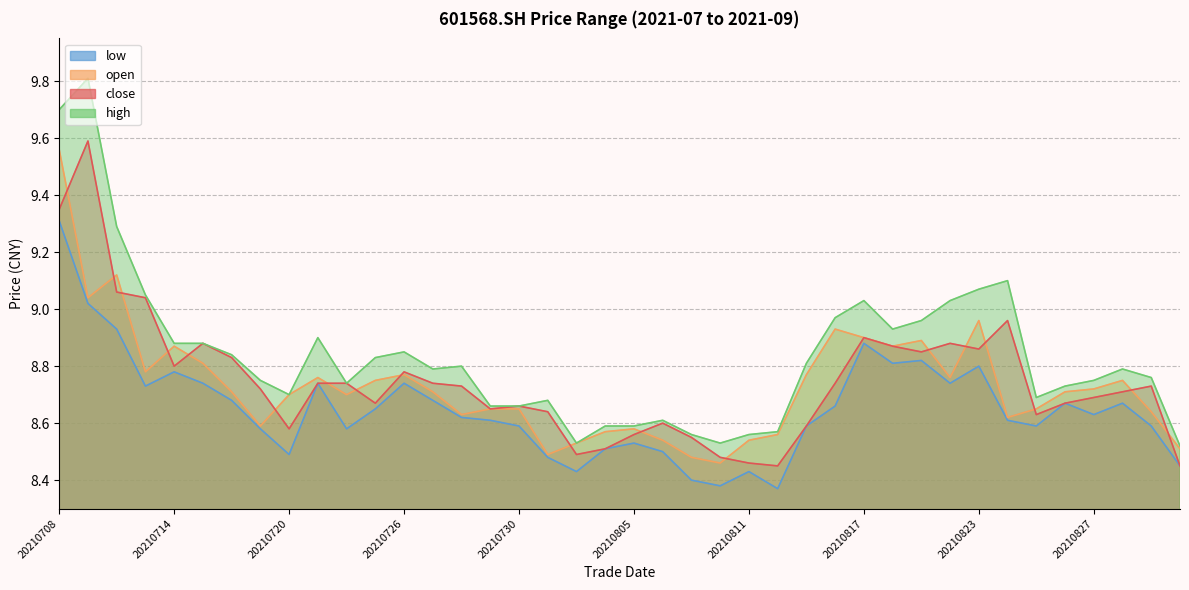

True or false: high and low intersect in this chart.

False